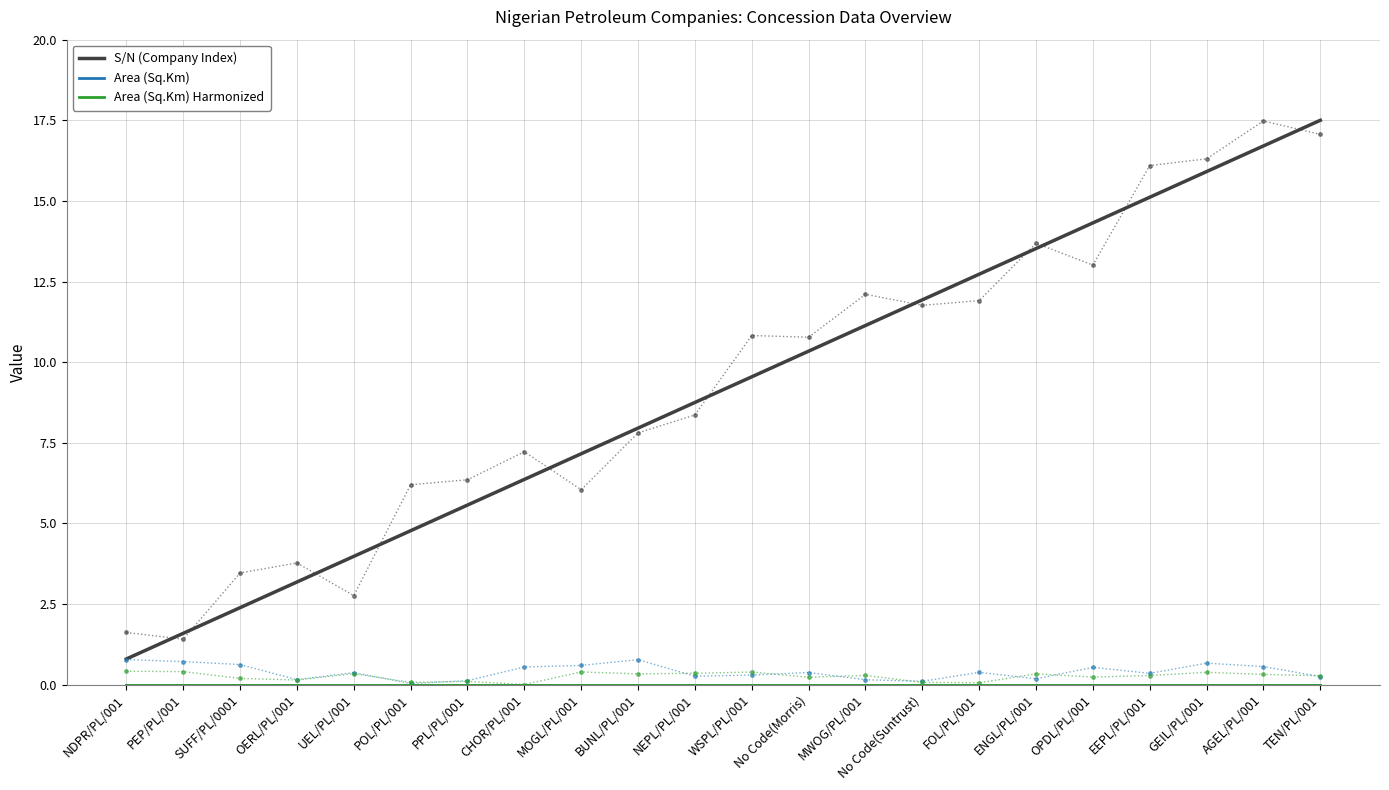

The S/N (Company Index) series shows 11.1 at MWOG/PL/001. True or false?

True